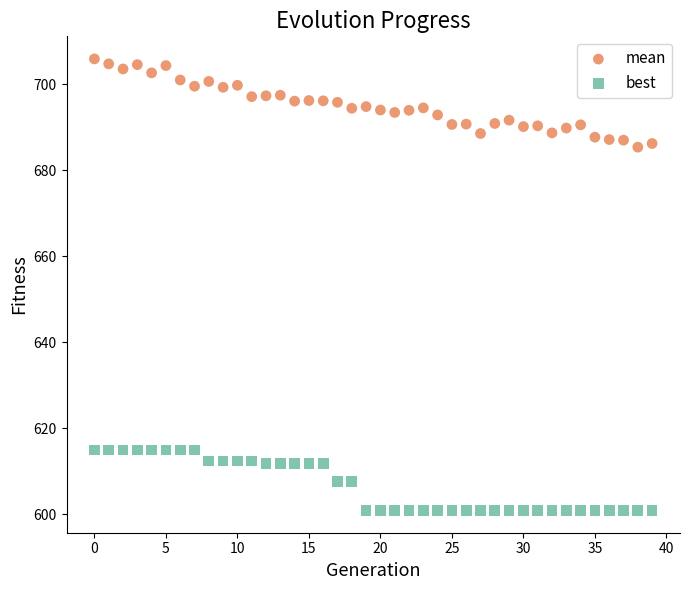

Across all data points, what is the range of Y values (max minus min)?

104.8